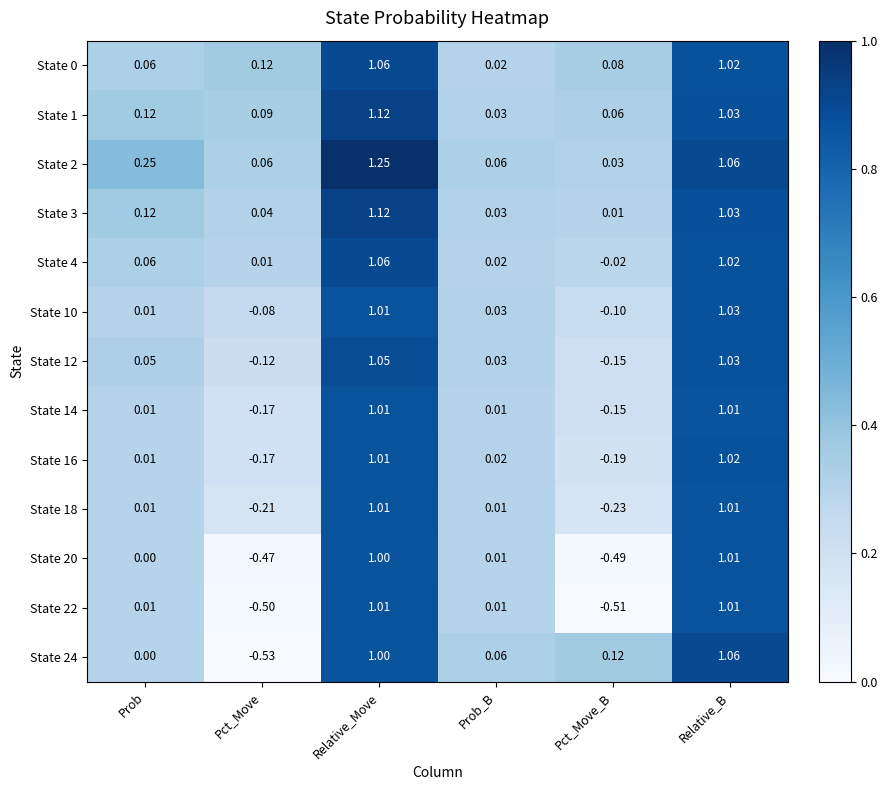

How many distinct data groups are displayed?

13